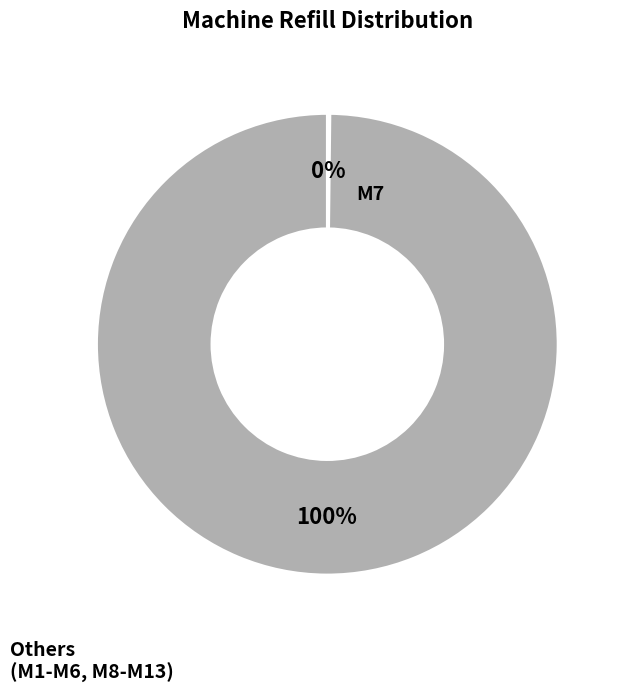

Does any single category account for the majority?

Yes